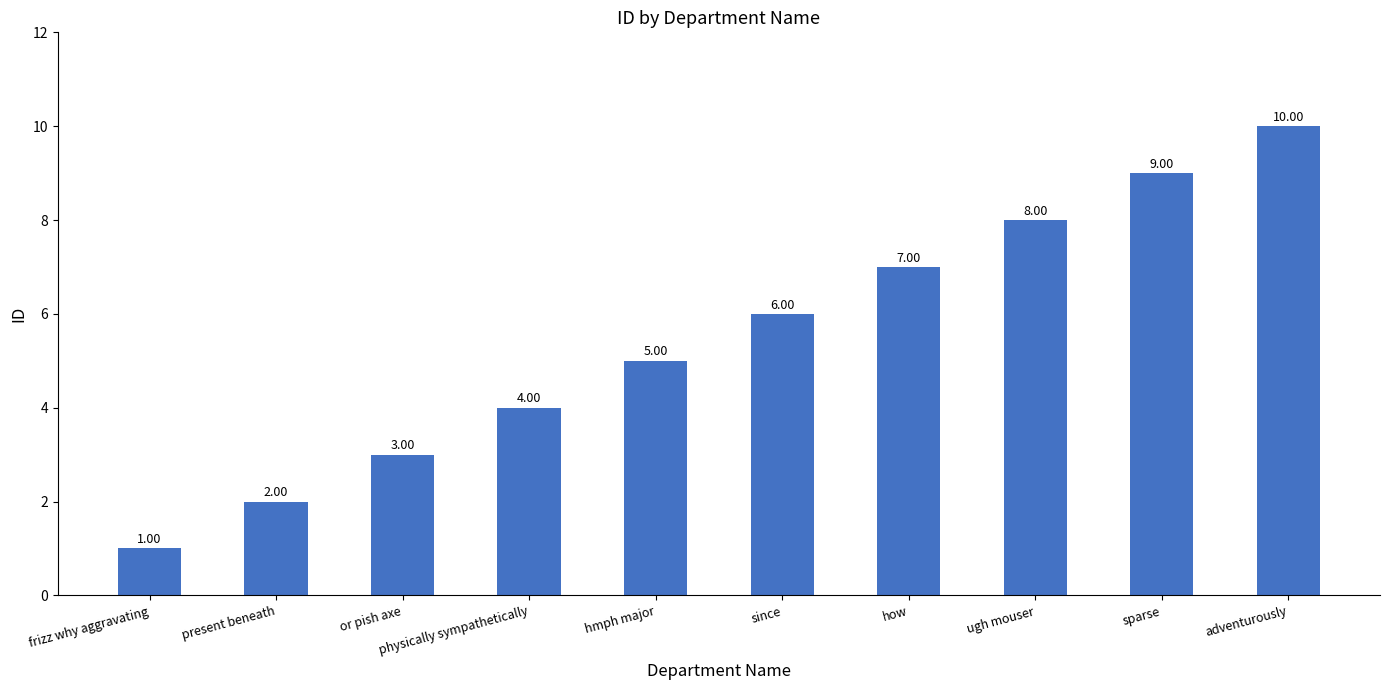

Which category has the highest value across all series?

adventurously